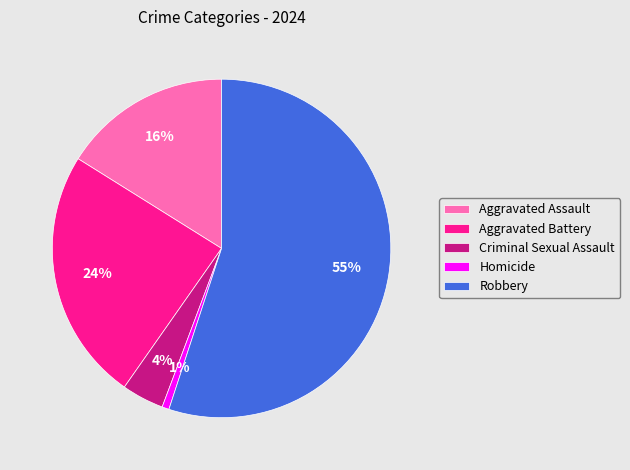

Which slice represents more than half of the pie?

Robbery